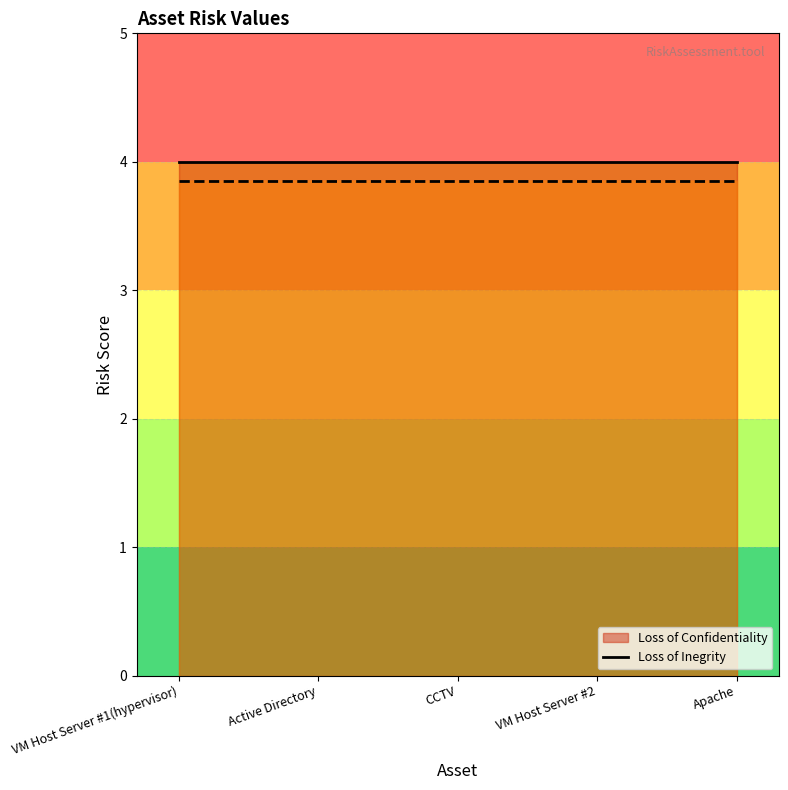

True or false: Loss of Inegrity line has more than 0 interior local peaks.

False